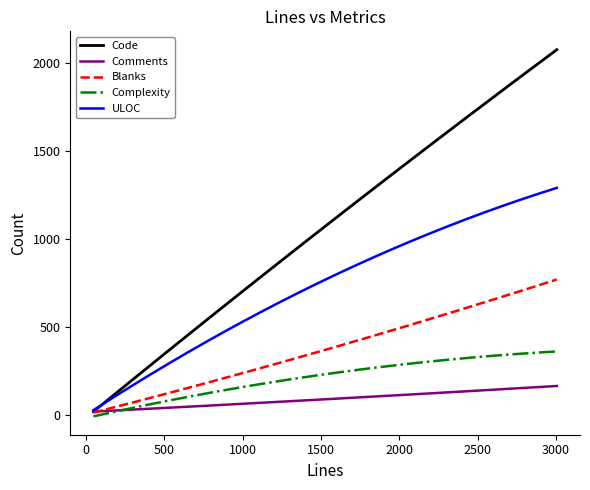

Which series has the widest spread of values?

Code